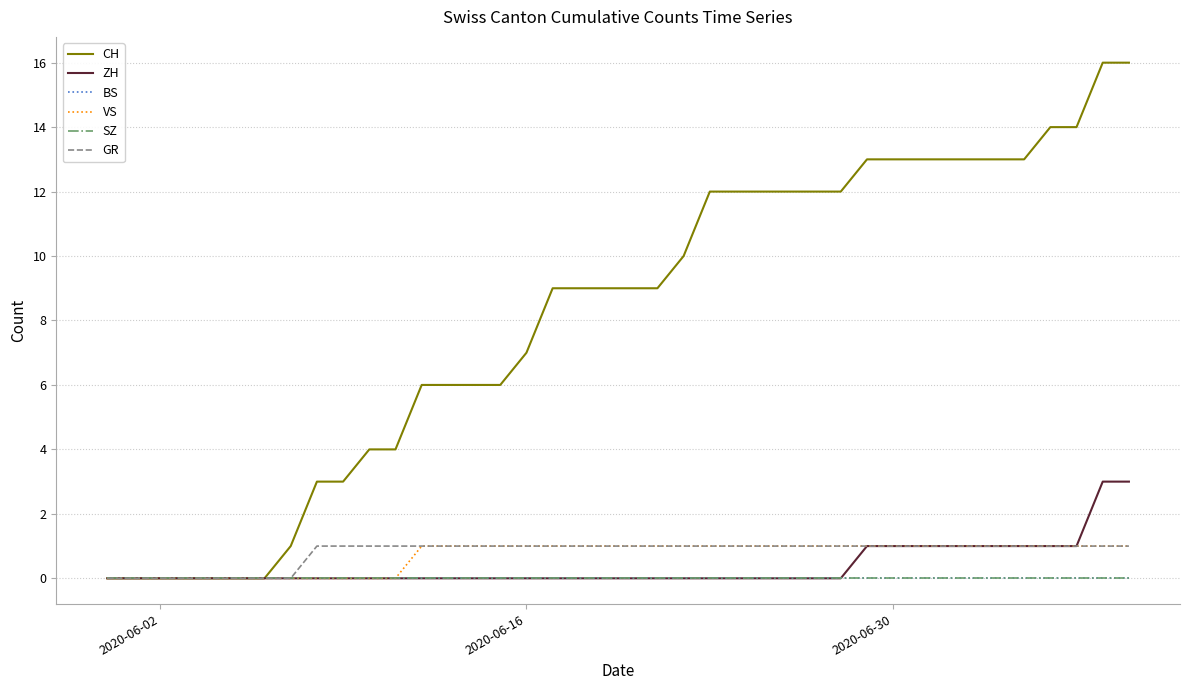

Does the chart have visible grid lines?

Yes